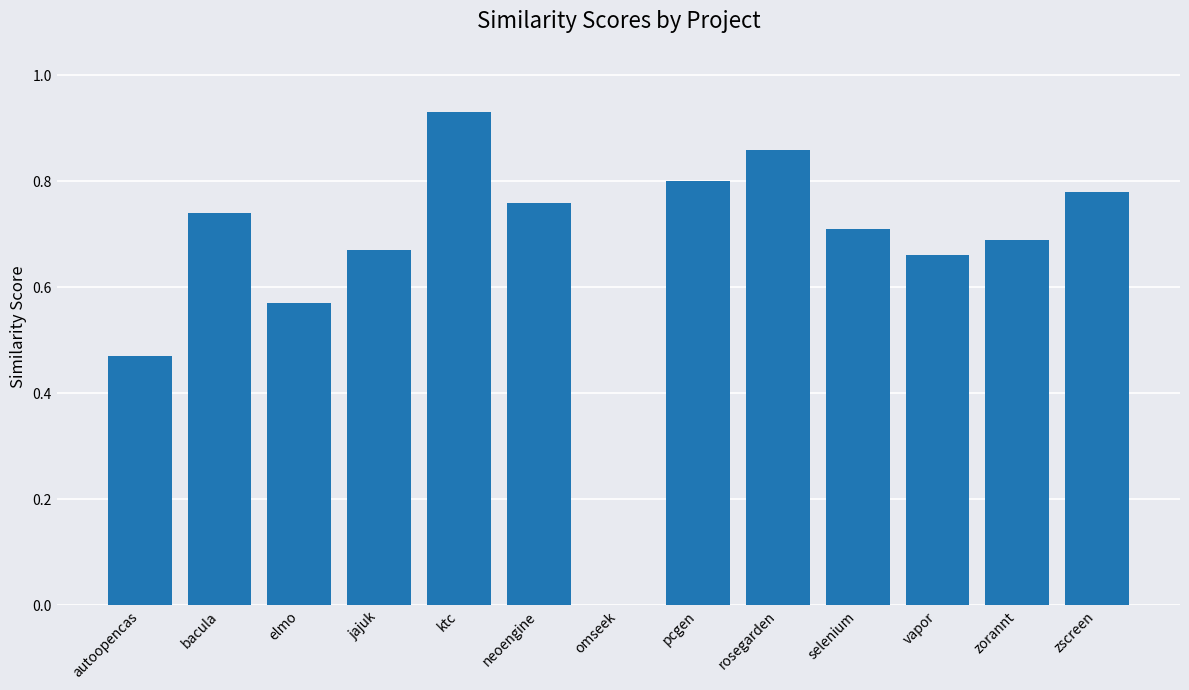

Where is the data nearest to the value 0?

omseek